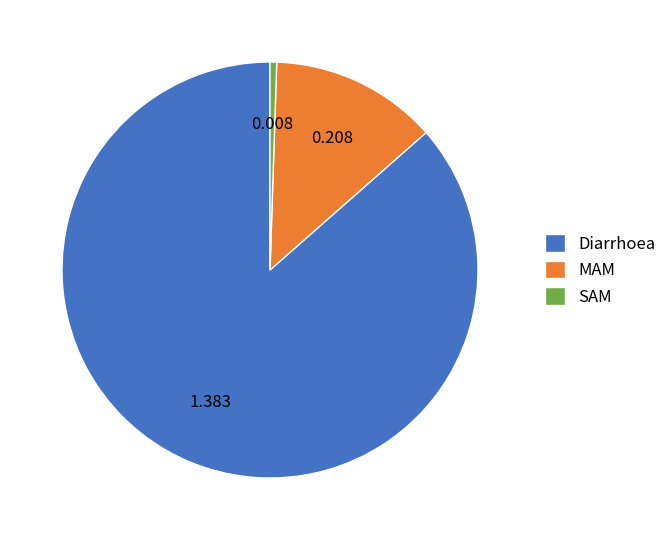

Rank the categories by value from lowest to highest.

SAM, MAM, Diarrhoea